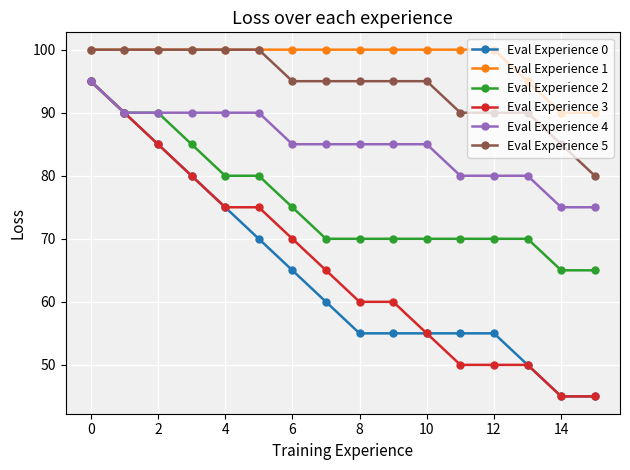

Reading right to left, transcribe all the data shown in this chart.

Eval Experience 0: 45	45	50	55	55	55	55	55	60	65	70	75	80	85	90	95
Eval Experience 1: 90	90	95	100	100	100	100	100	100	100	100	100	100	100	100	100
Eval Experience 2: 65	65	70	70	70	70	70	70	70	75	80	80	85	90	90	95
Eval Experience 3: 45	45	50	50	50	55	60	60	65	70	75	75	80	85	90	95
Eval Experience 4: 75	75	80	80	80	85	85	85	85	85	90	90	90	90	90	95
Eval Experience 5: 80	85	90	90	90	95	95	95	95	95	100	100	100	100	100	100